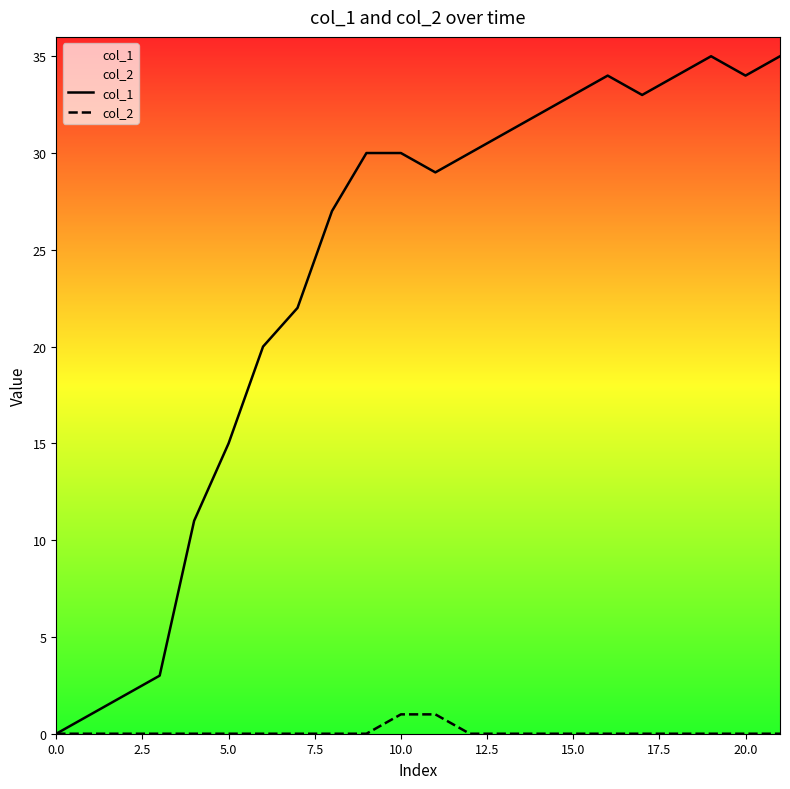

Which series has the largest total across all categories?

col_1